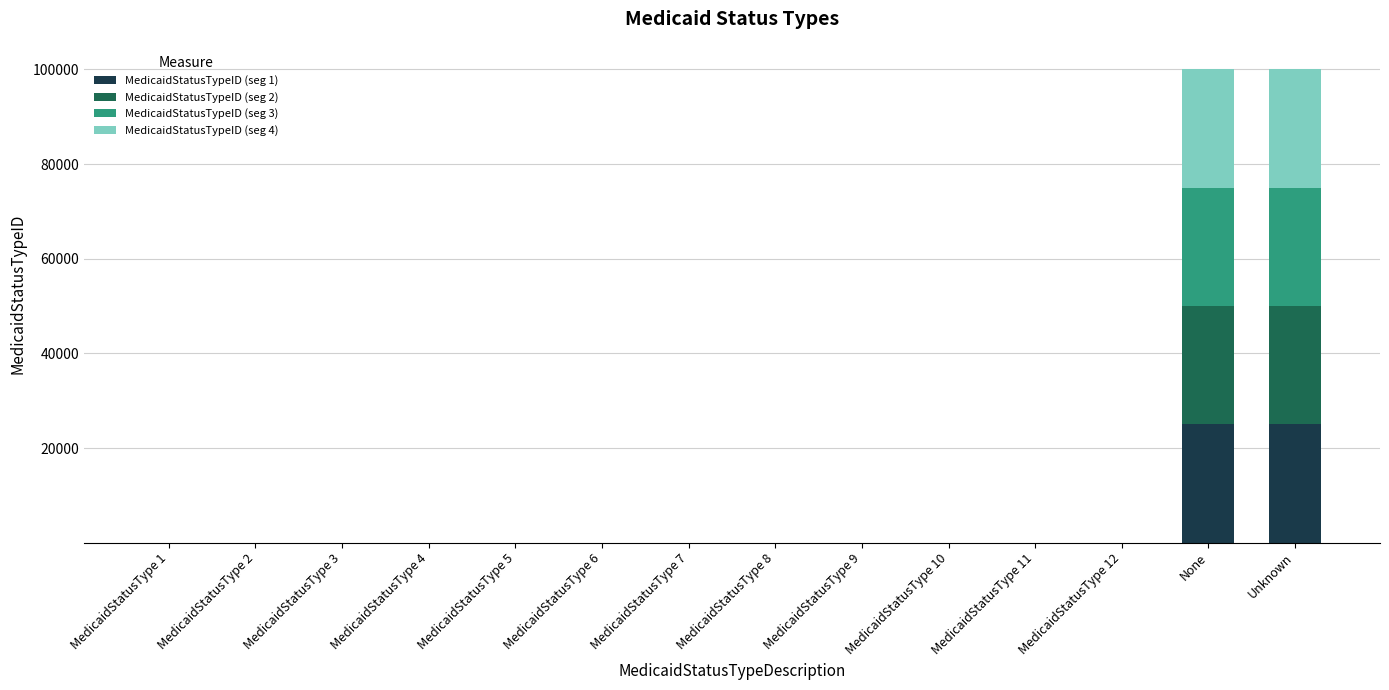

True or false: MedicaidStatusTypeID (seg 1) has a value of 14891.4 at None.

False